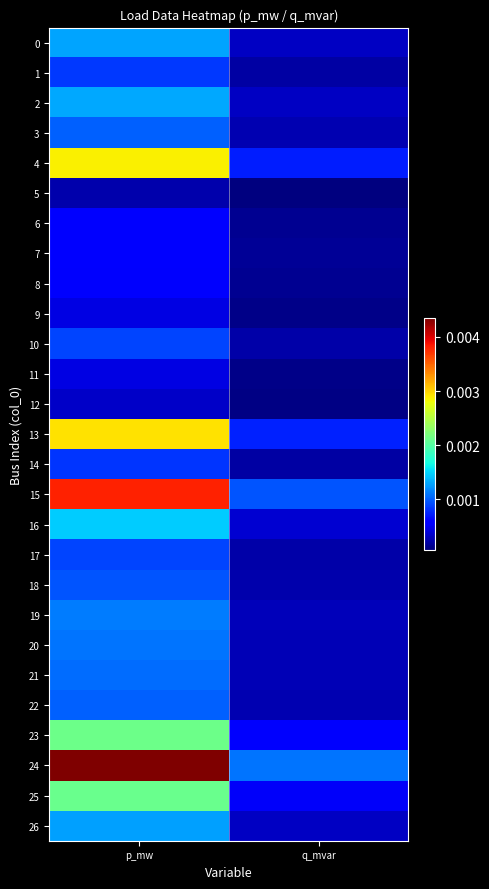

At which category is the sum across all series the highest?

p_mw